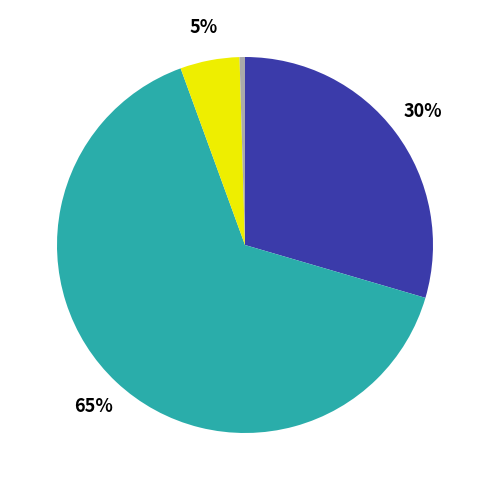

To the nearest percent, what is the average slice percentage?

25%